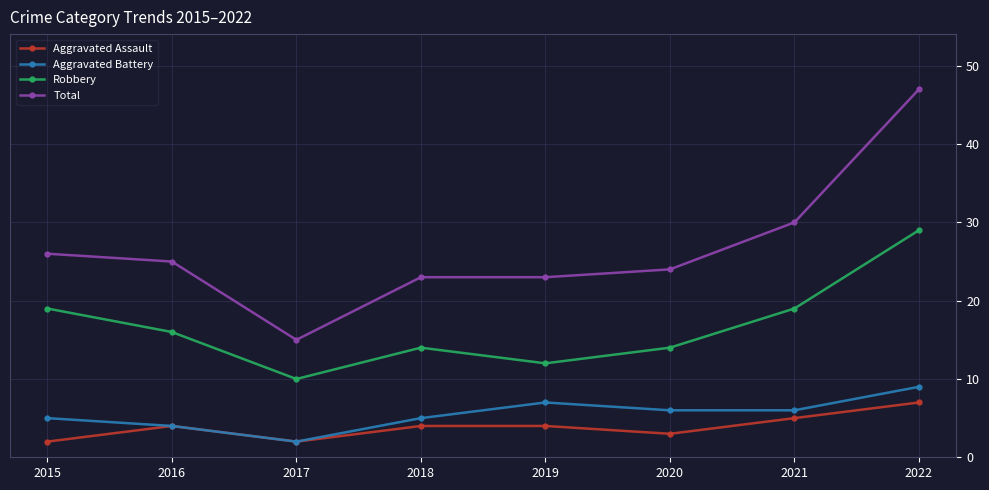

How many lines are shown in the chart?

4